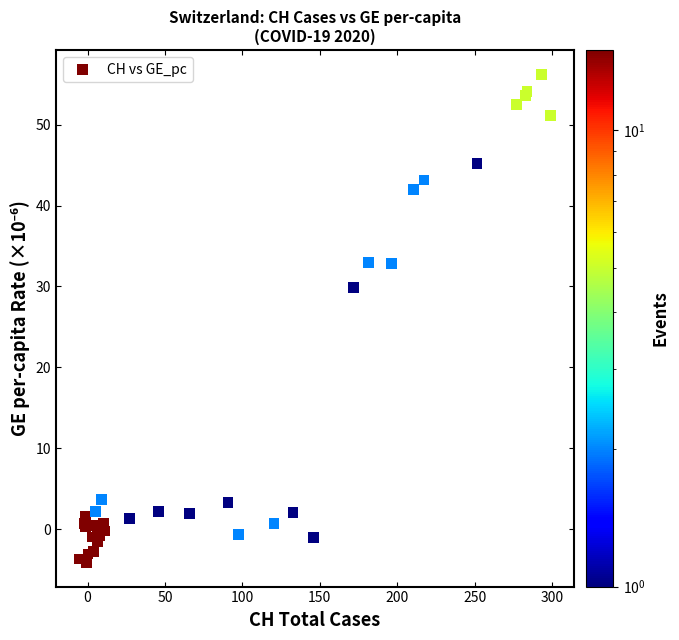

What Y value in the scatter plot is closest to 26?

29.9